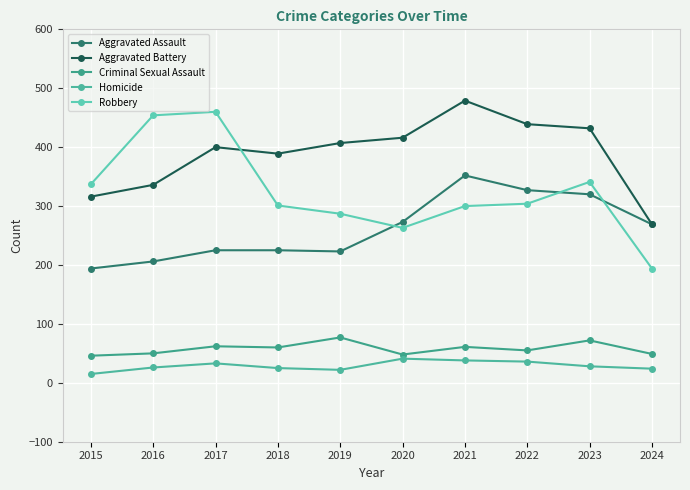

What is the sum of all Aggravated Battery values?

3883